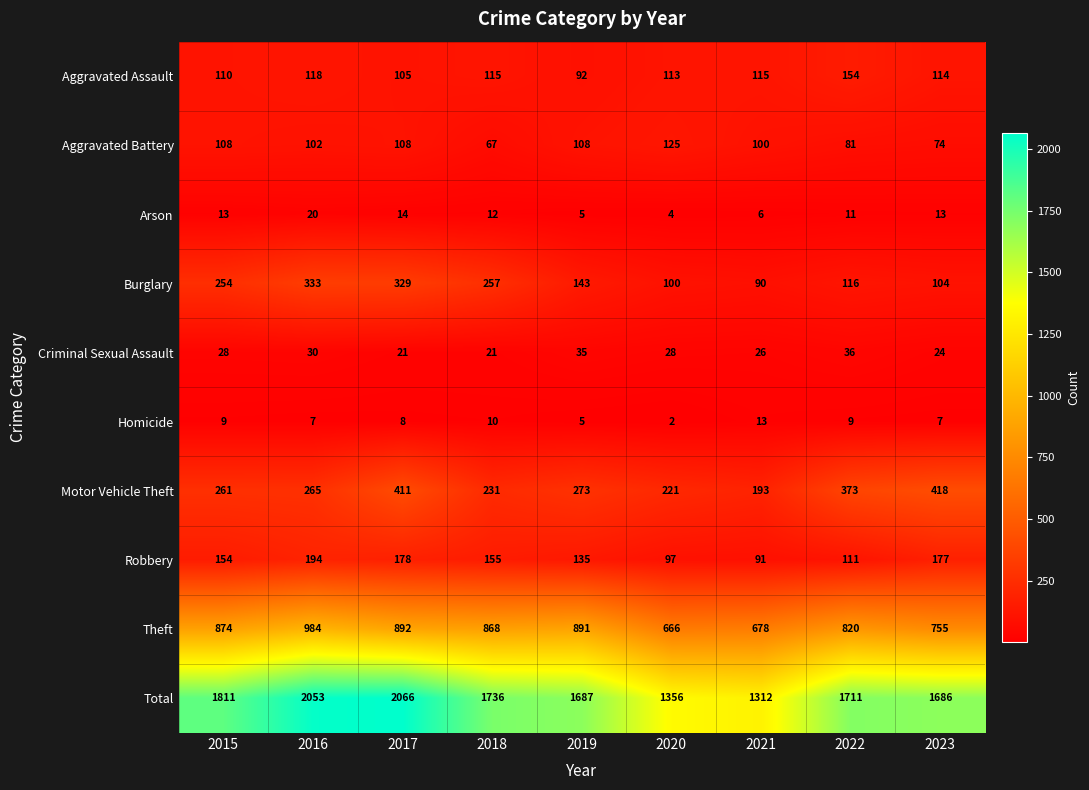

At 2023, list the series in order from smallest to largest.

Homicide, Arson, Criminal Sexual Assault, Aggravated Battery, Burglary, Aggravated Assault, Robbery, Motor Vehicle Theft, Theft, Total